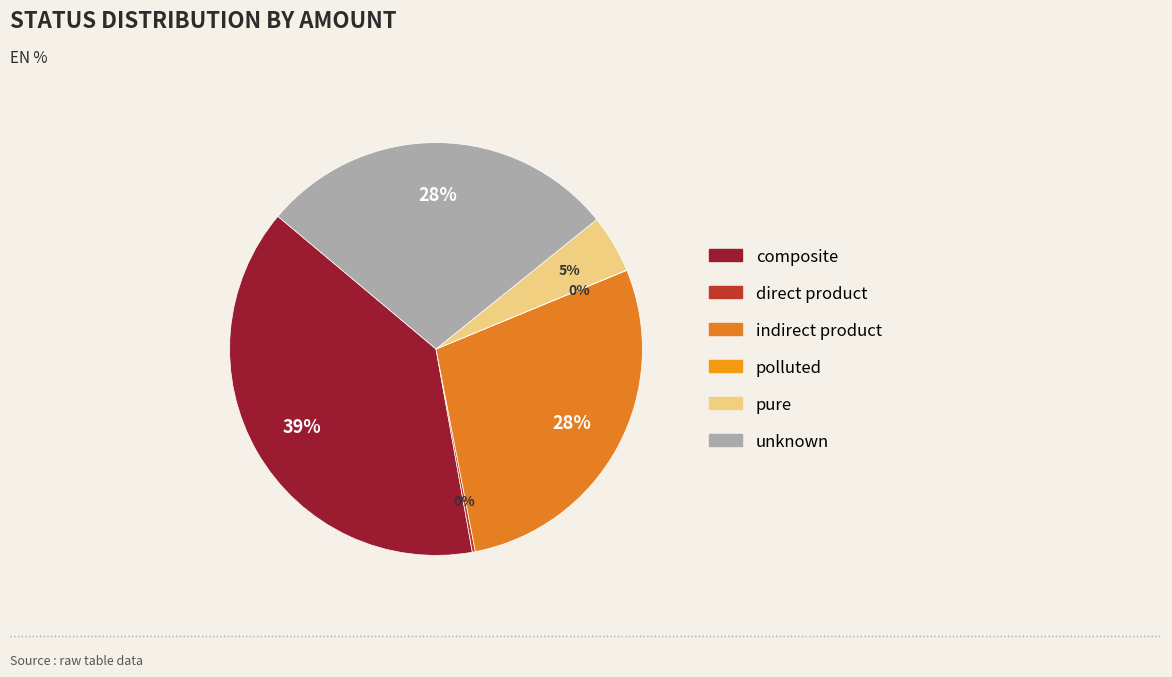

Do pure and polluted together represent more than half of the pie?

No